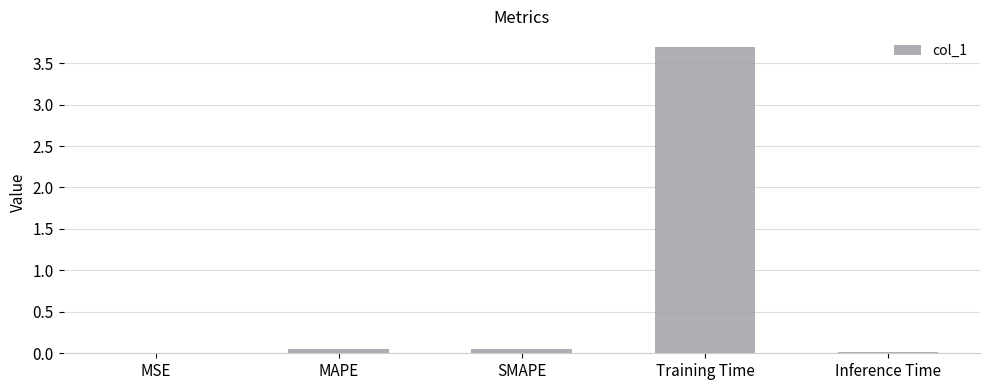

What value does the data have at Training Time?

3.7